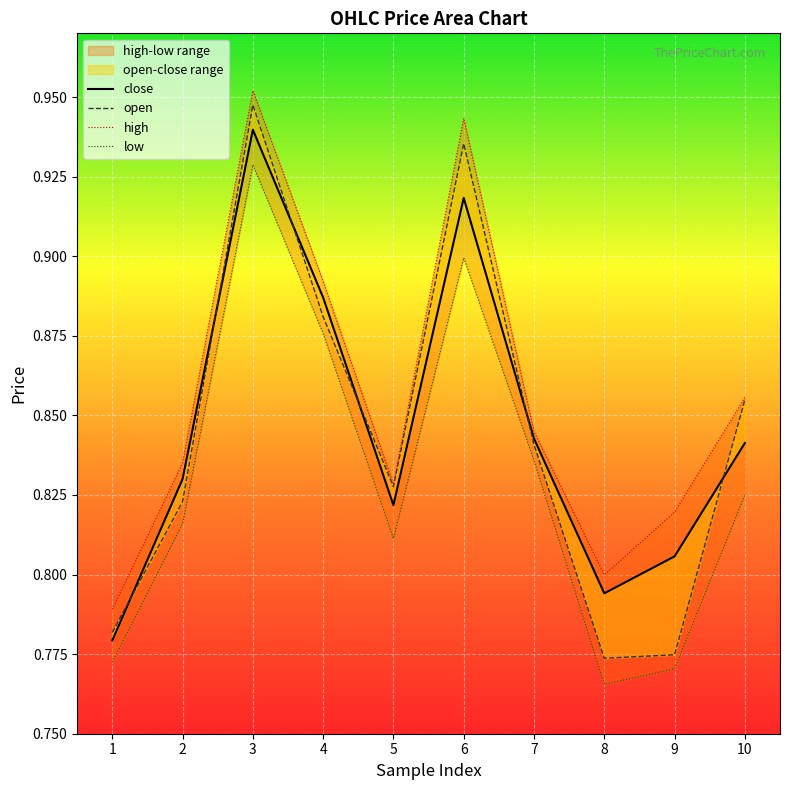

At which label is close closest to 0?

1